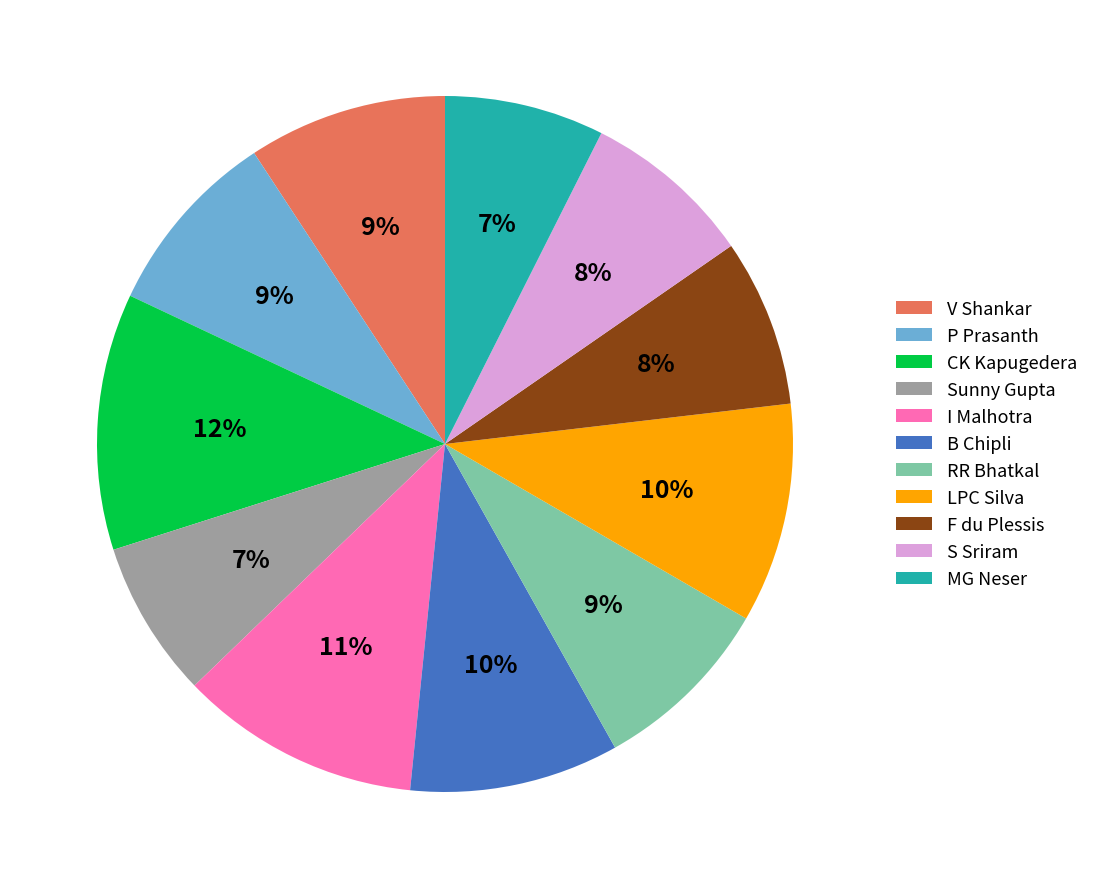

To the nearest percent, what is the difference between the largest and smallest slice percentages?

5%